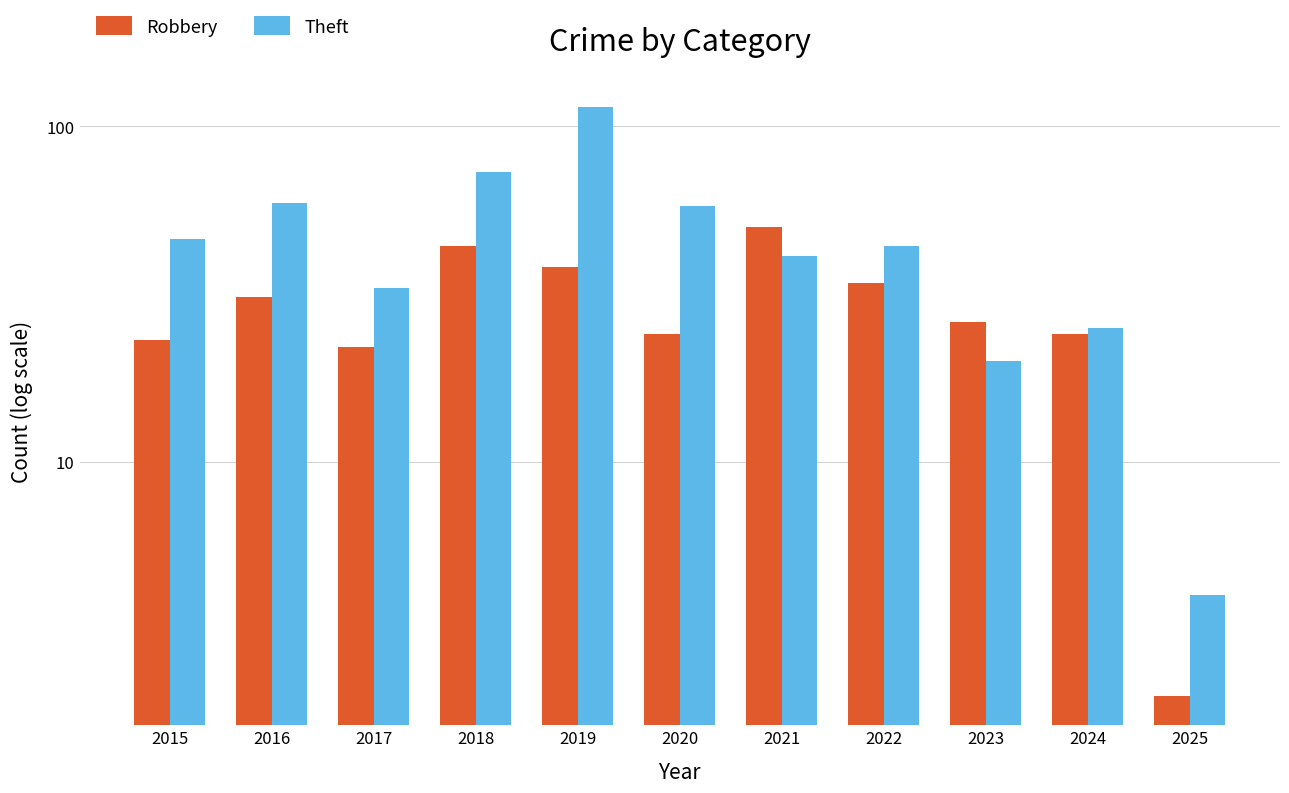

At which category is the sum across all series the highest?

2019